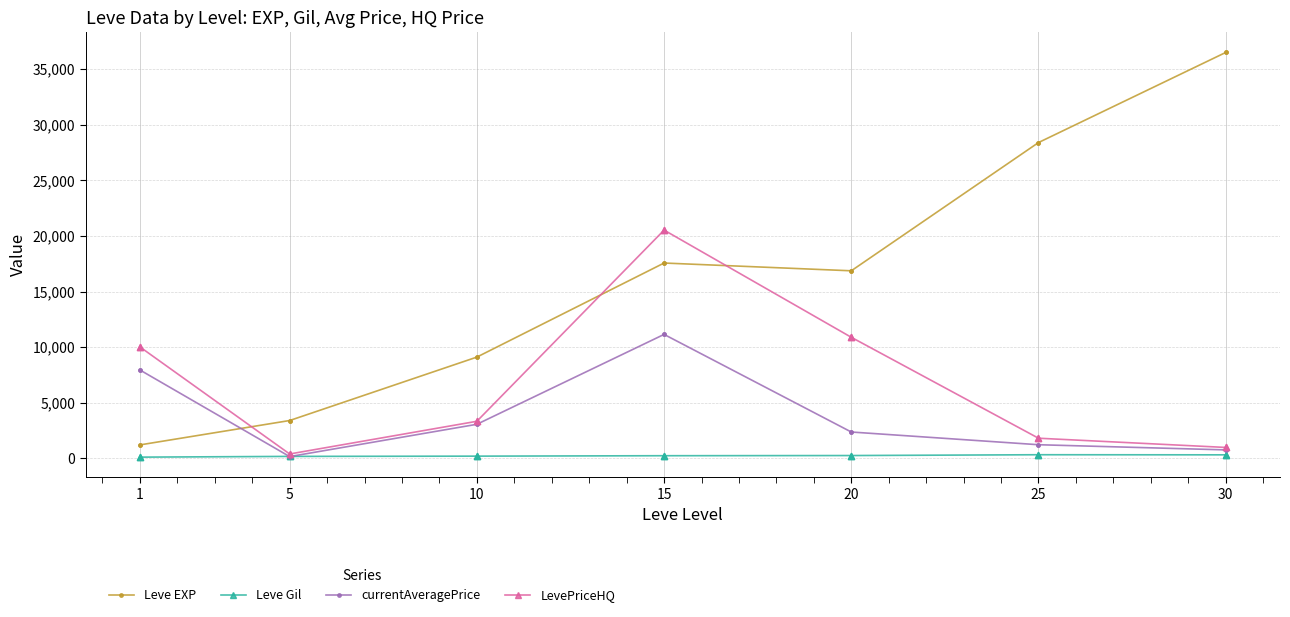

What are all the series names shown in the legend?

Leve EXP, Leve Gil, currentAveragePrice, LevePriceHQ